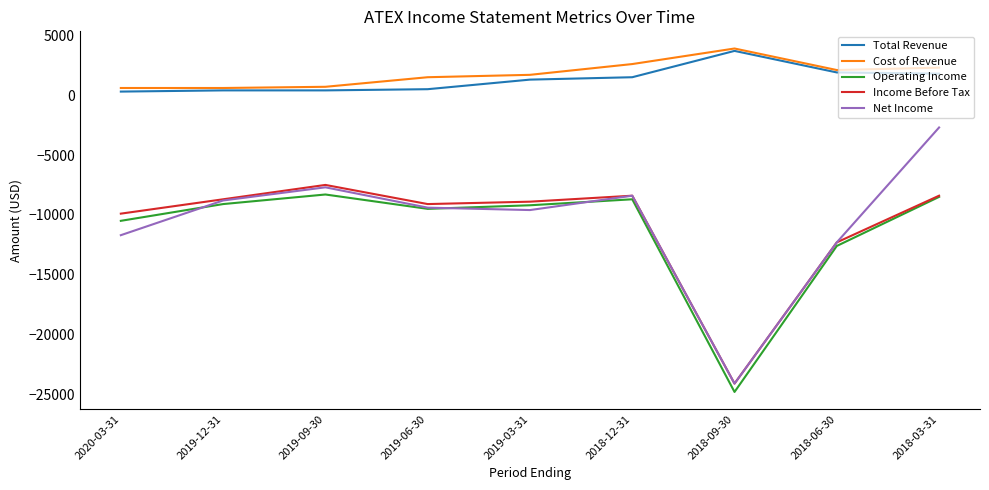

What are all the series names shown in the legend?

Total Revenue, Cost of Revenue, Operating Income, Income Before Tax, Net Income